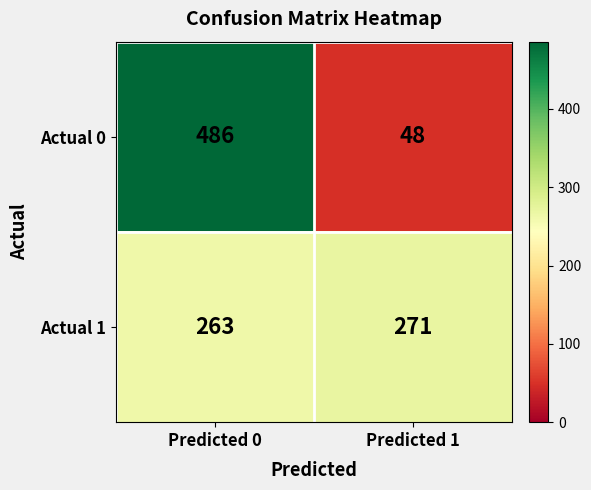

What is the total value across all series at Predicted 0?

749